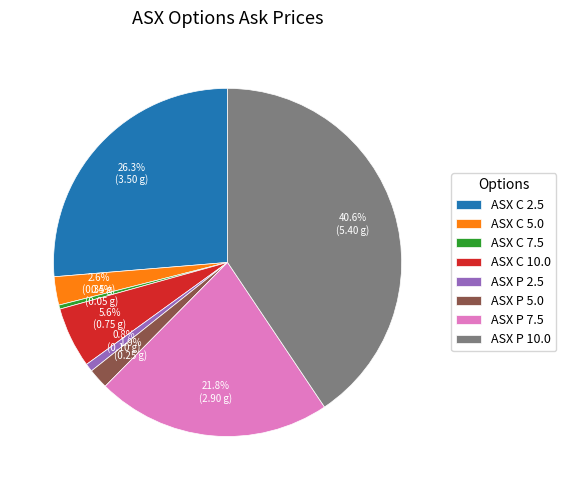

What is the largest slice in the pie chart?

ASX P 10.0